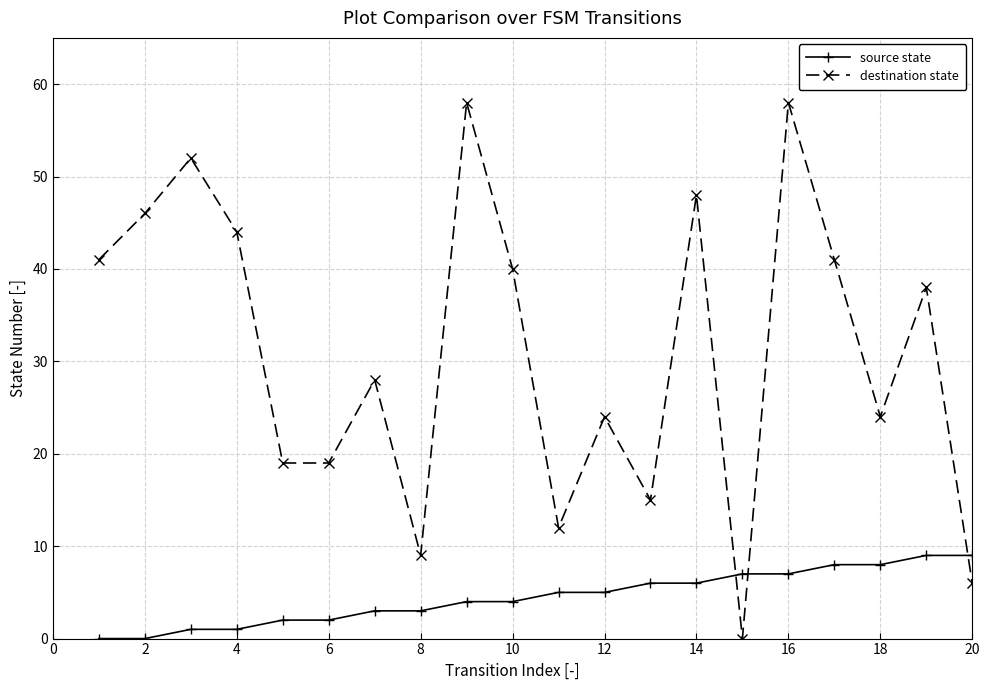

List the series in order of their overall mean, lowest first.

source state, destination state